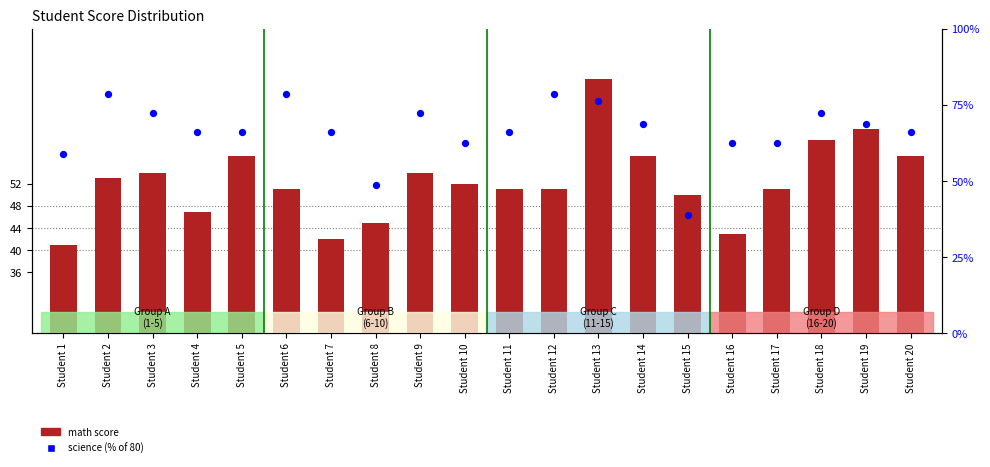

Is the value of science (% of 80) at Student 1 greater than the value of math at Student 3?

Yes